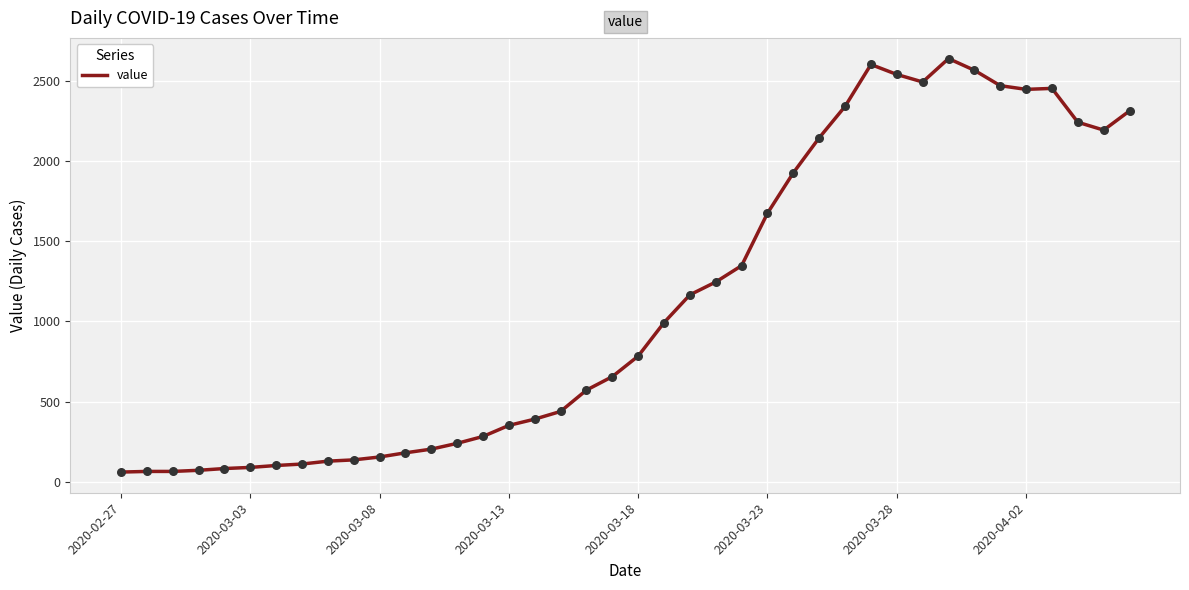

What is the greatest value displayed?

2639